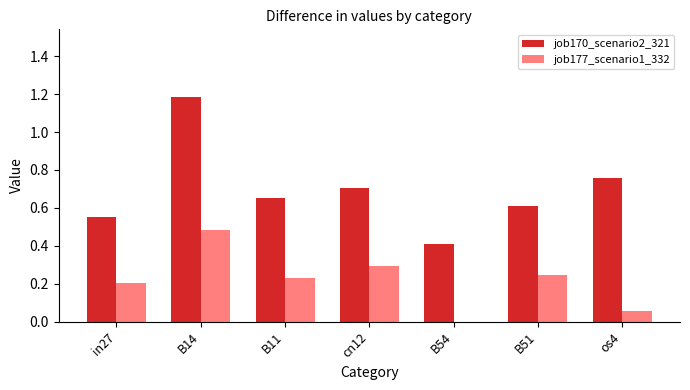

The job177_scenario1_332 series shows 0.2 at in27. True or false?

True